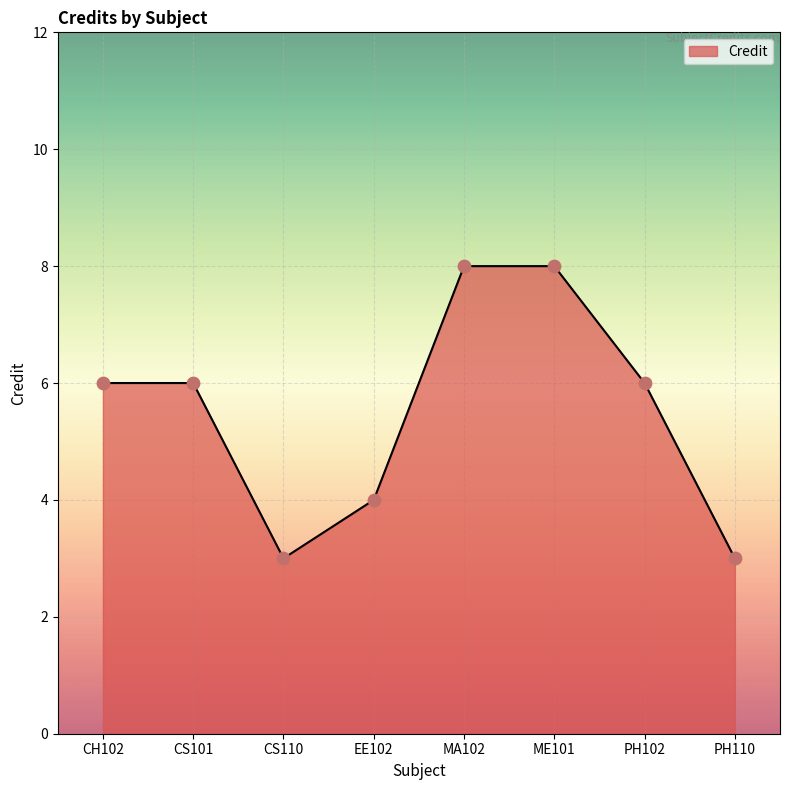

What is the change in value from CH102 to PH110?

-3